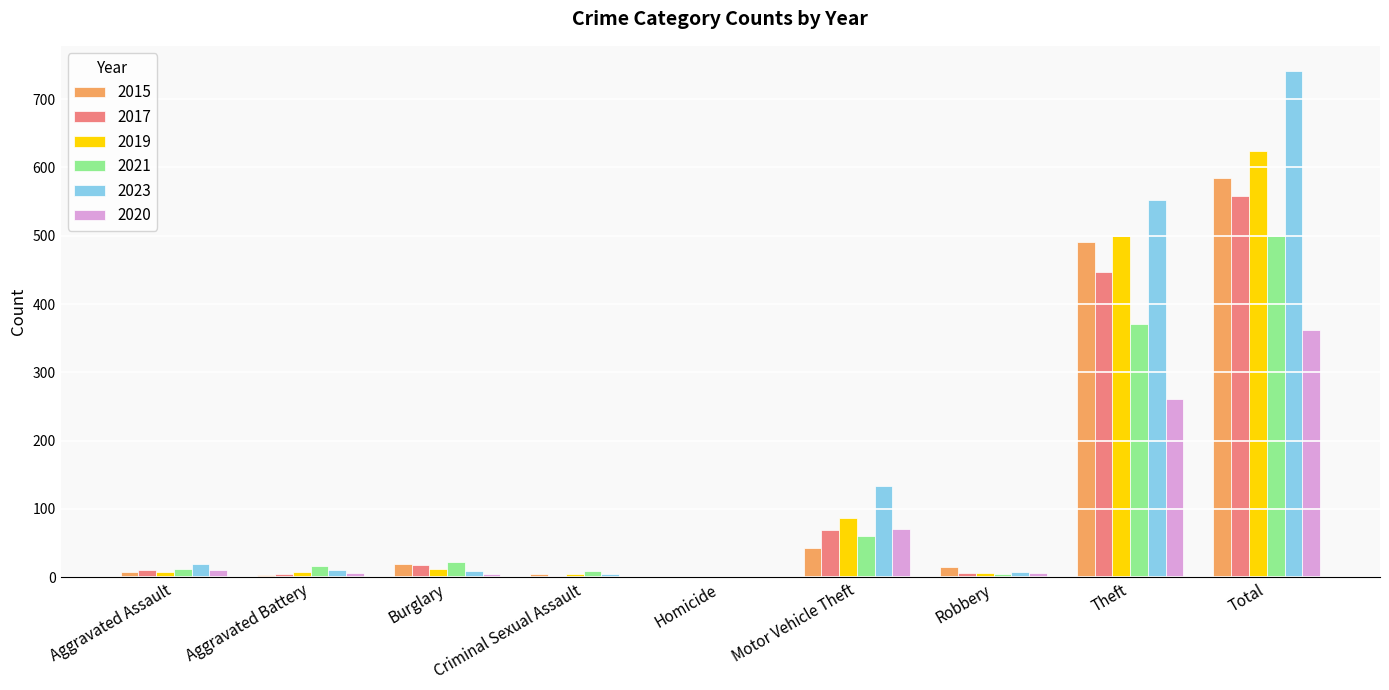

Which label corresponds to the largest value in the chart?

Total